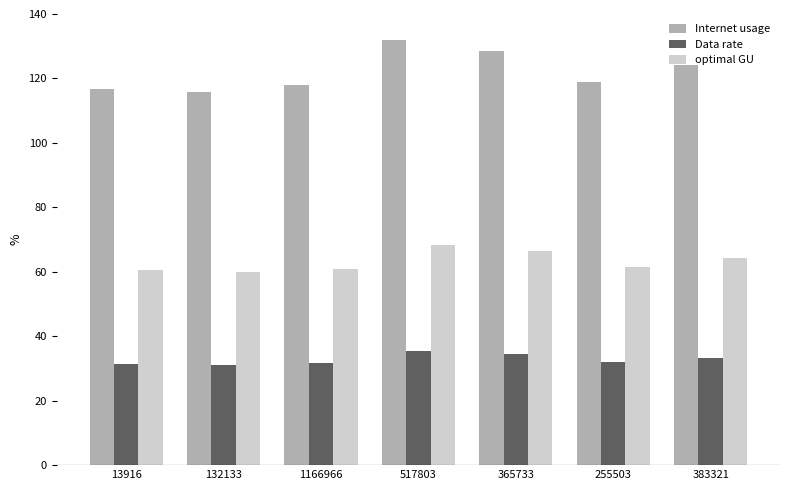

At which label is optimal GU closest to 64?

383321